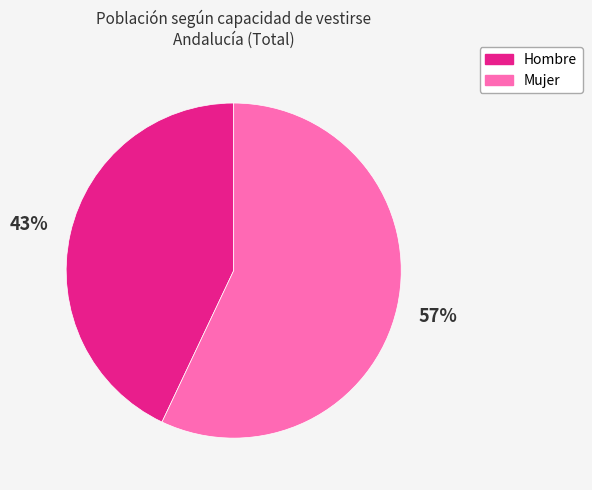

Which category has the smallest portion of the pie?

Hombre